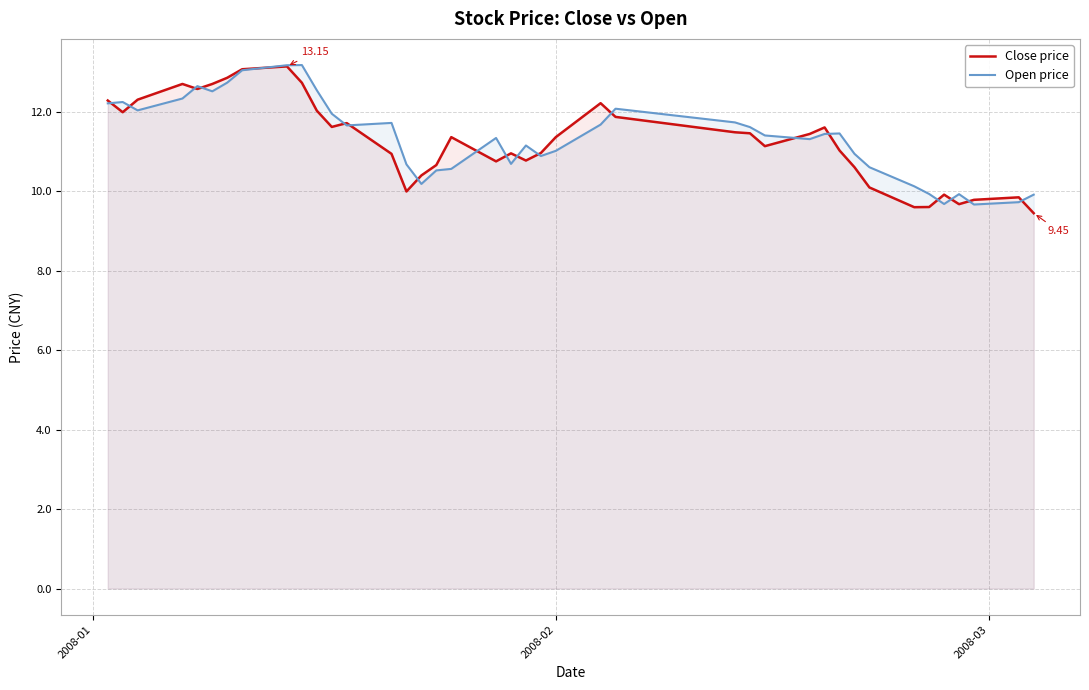

Which series has the largest range (max minus min)?

Close price